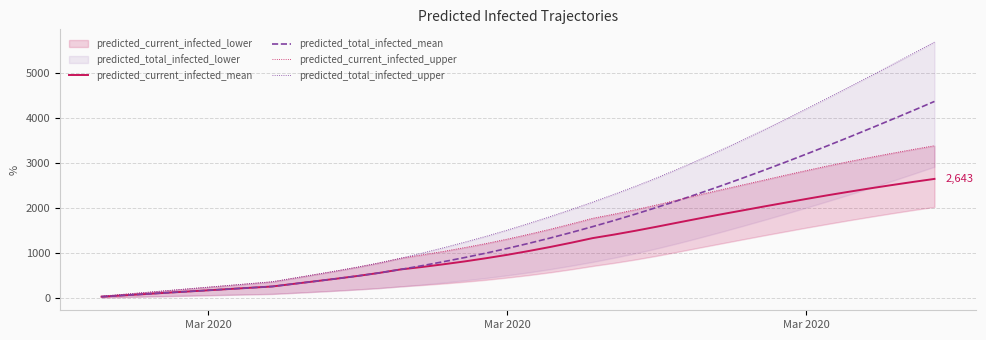

Which series has the largest range (max minus min)?

predicted_total_infected_upper